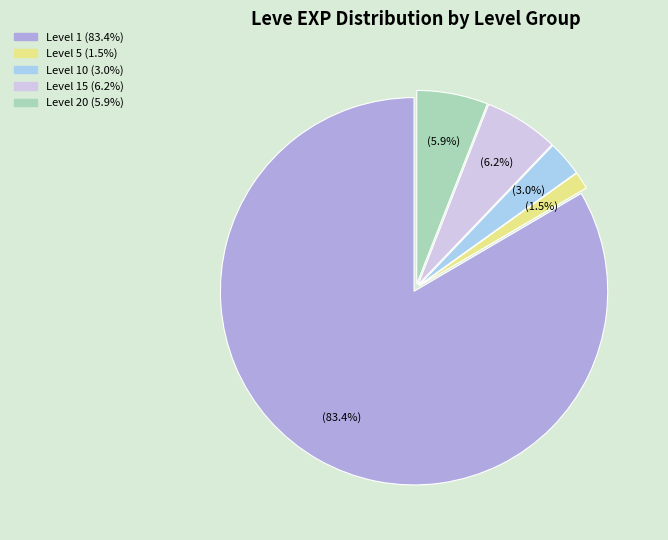

Does any single category account for the majority?

Yes